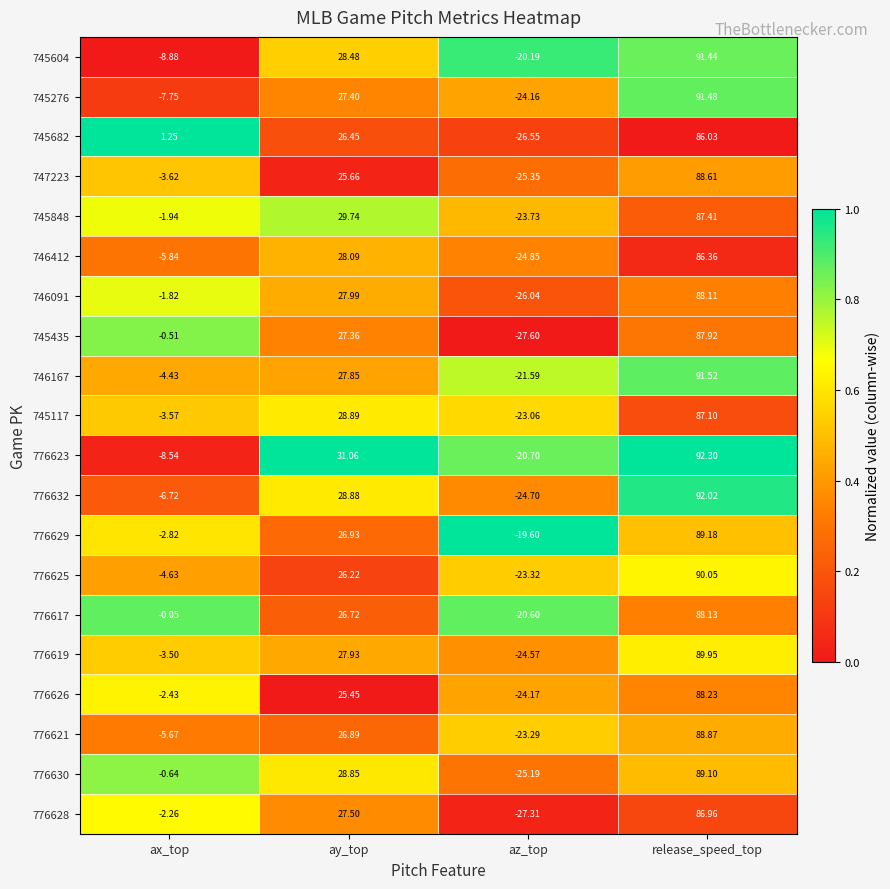

Rank the series by their maximum value, from highest to lowest.

776623, 776632, 746167, 745276, 745604, 776625, 776619, 776629, 776630, 776621, 747223, 776626, 776617, 746091, 745435, 745848, 745117, 776628, 746412, 745682